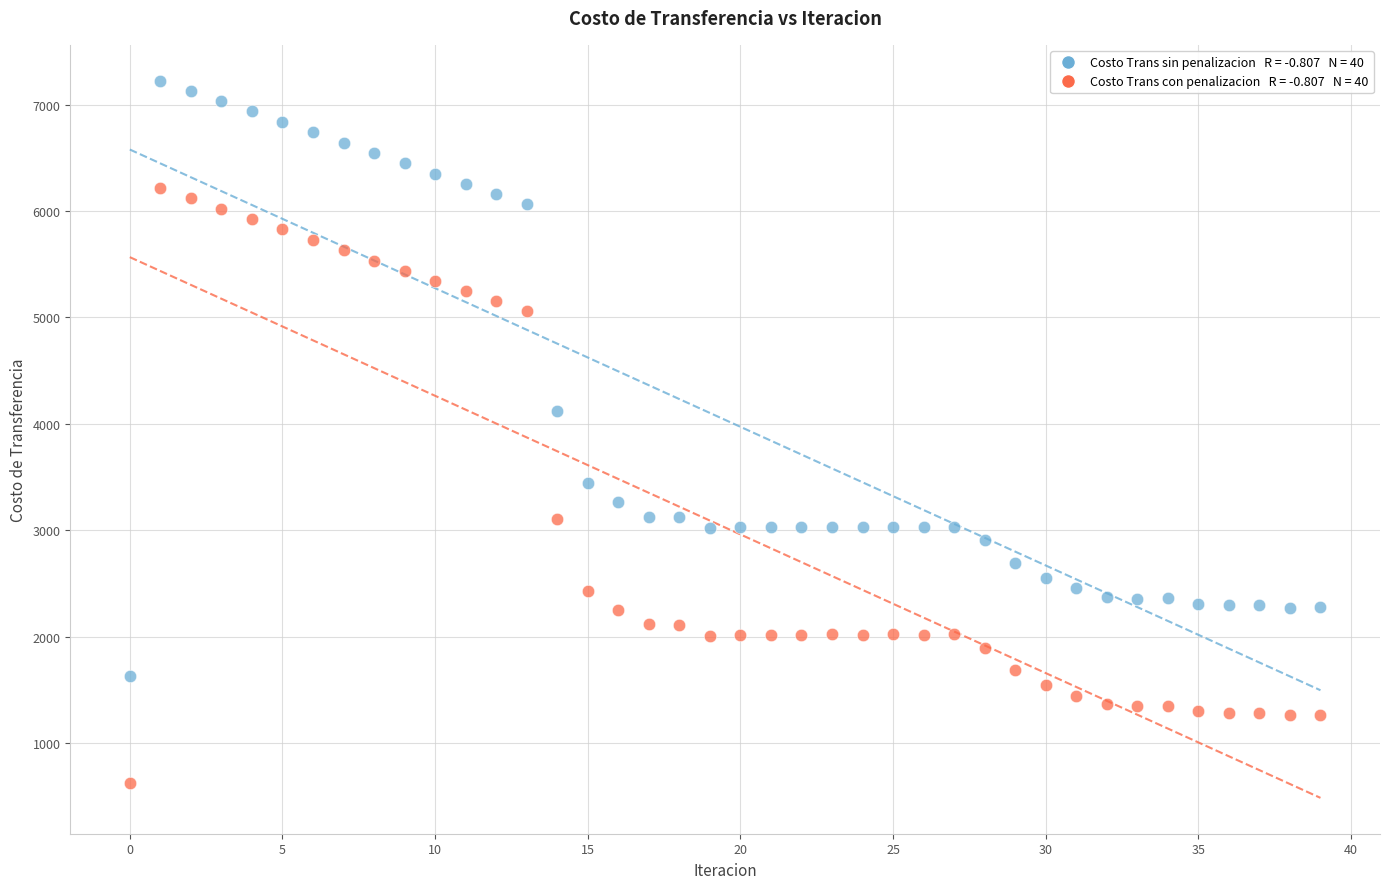

Across all series, what Y value is closest to 3923?

4118.1